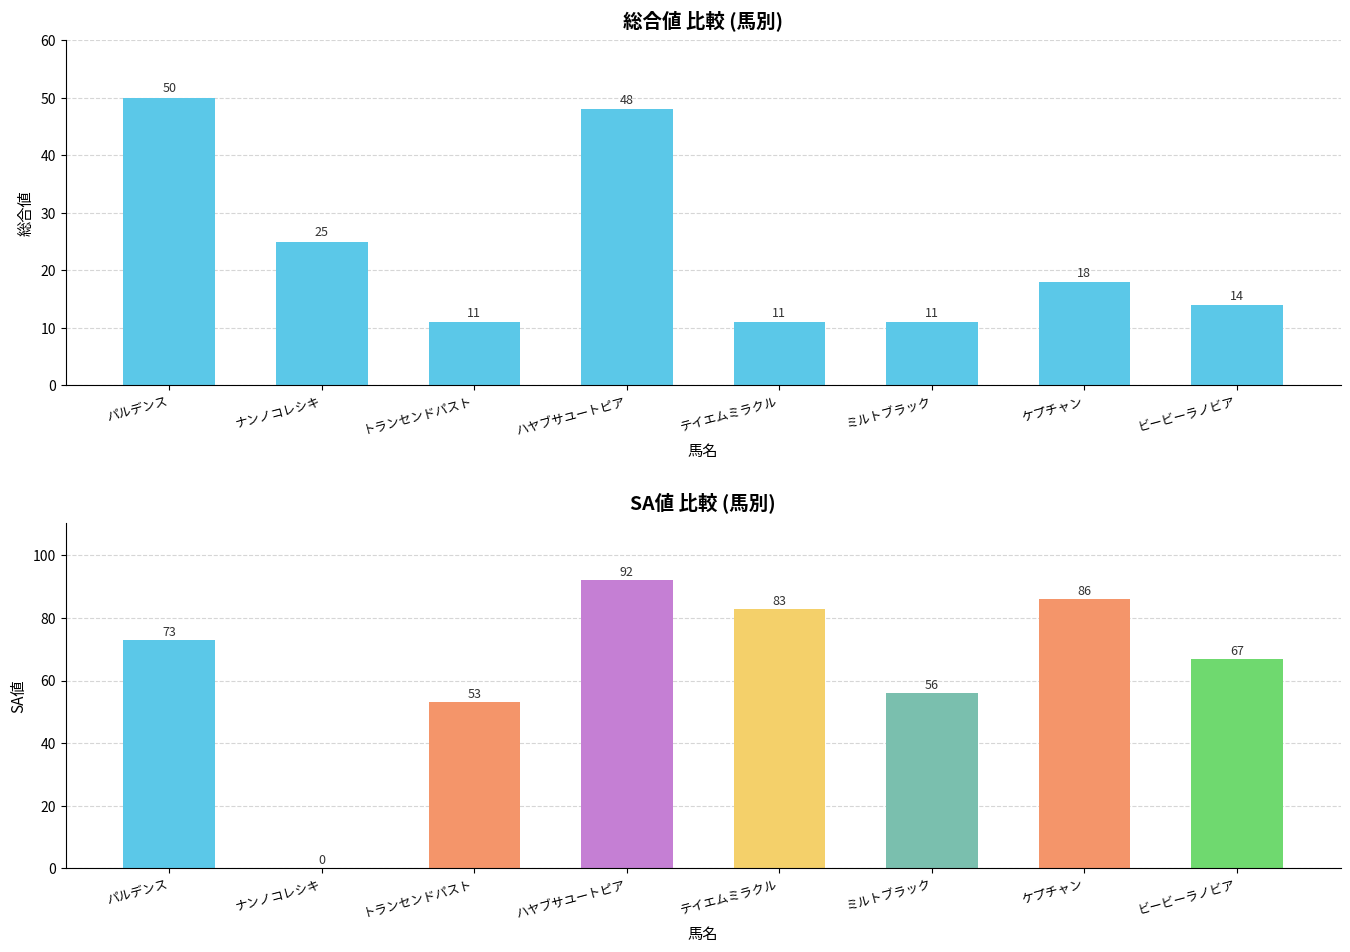

What is the value of the 総合値 bar at the 6th from the left?

11